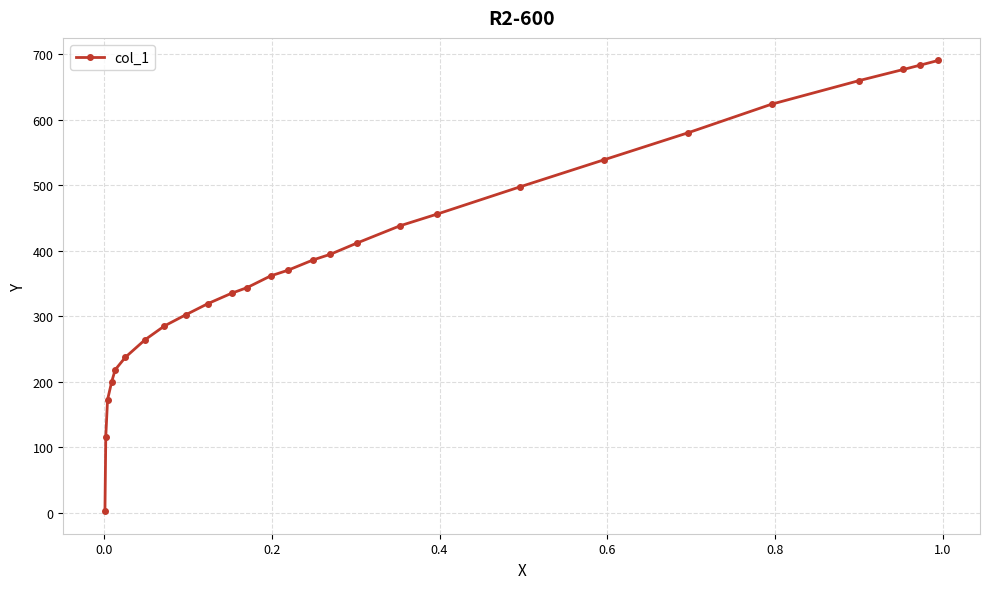

Does the chart display data point markers on the line(s)?

Yes